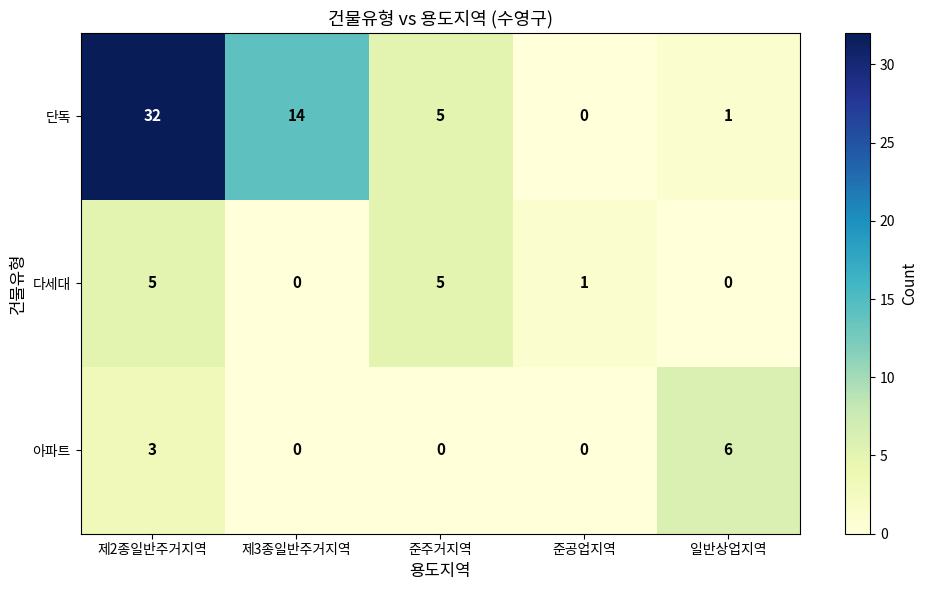

What is the total value across all series at 일반상업지역?

7